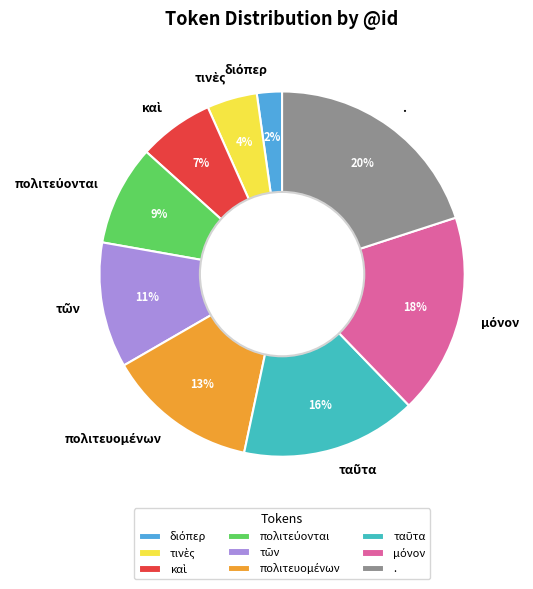

What is the largest slice in the pie chart?

.